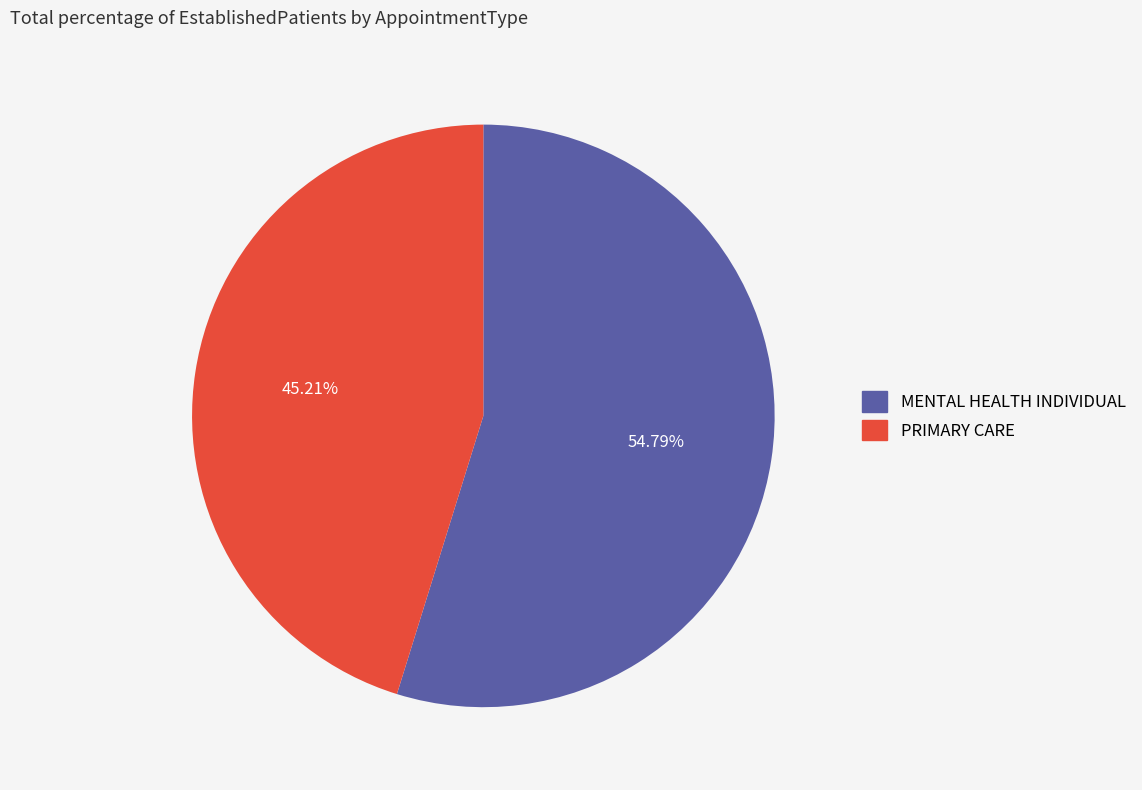

Which category has the smallest portion of the pie?

PRIMARY CARE